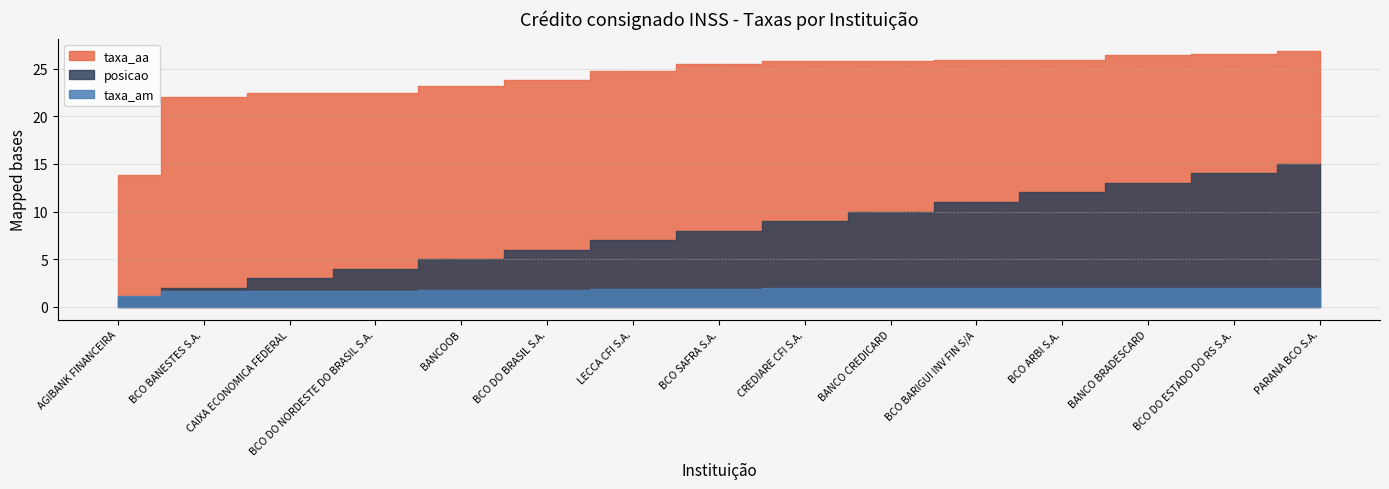

Reading left to right, transcribe all the data shown in this chart.

taxa_am: 1.1	1.7	1.7	1.7	1.8	1.8	1.9	1.9	1.9	1.9	1.9	1.9	2.0	2.0	2.0
taxa_aa: 13.8	22.1	22.5	22.5	23.2	23.8	24.8	25.5	25.8	25.8	25.9	25.9	26.4	26.5	26.8
posicao: 1.0	2.0	3.0	4.0	5.0	6.0	7.0	8.0	9.0	10.0	11.0	12.0	13.0	14.0	15.0